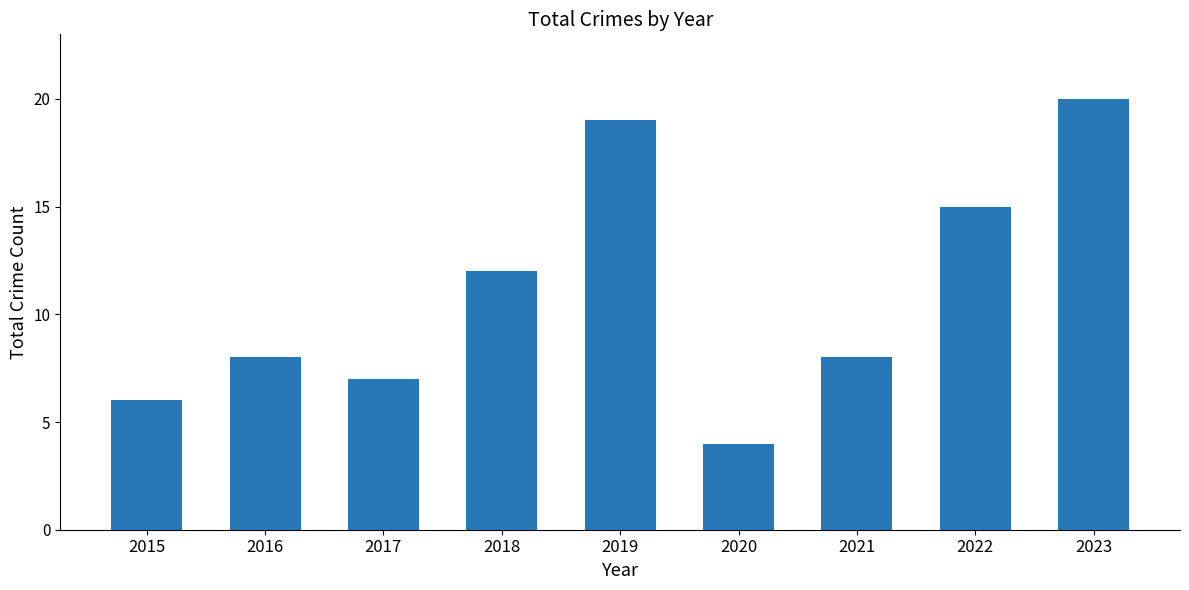

What is the minimum value shown in the chart?

4